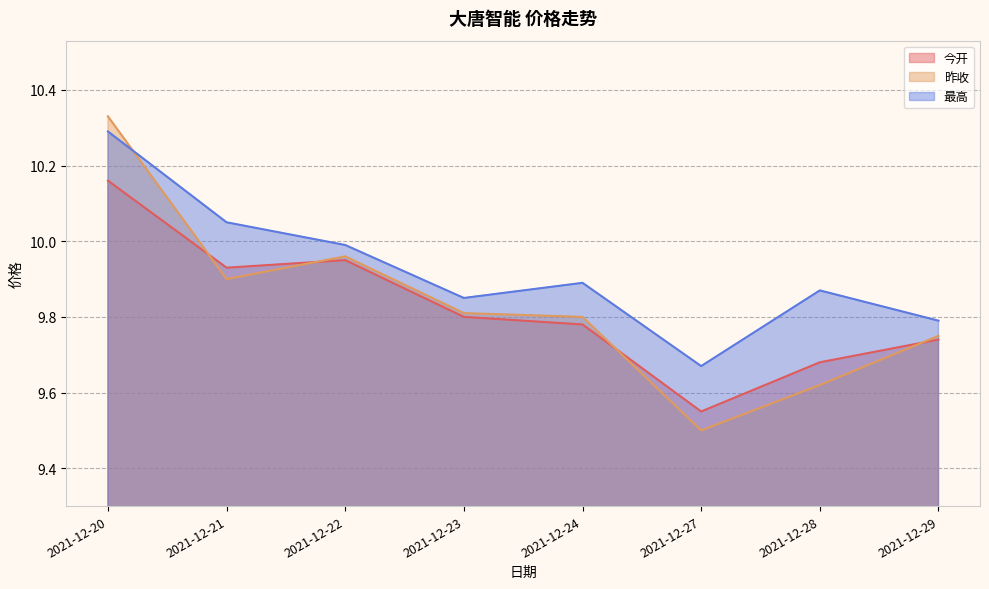

At which category is the sum across all series the highest?

2021-12-20